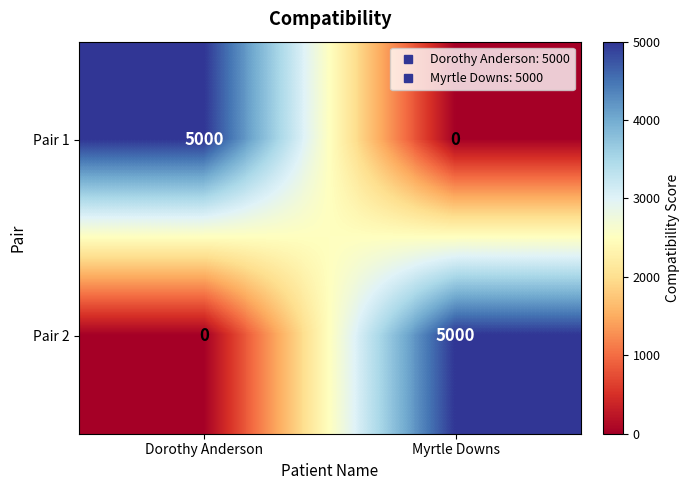

What is the difference between the highest and lowest values at Dorothy Anderson?

5000